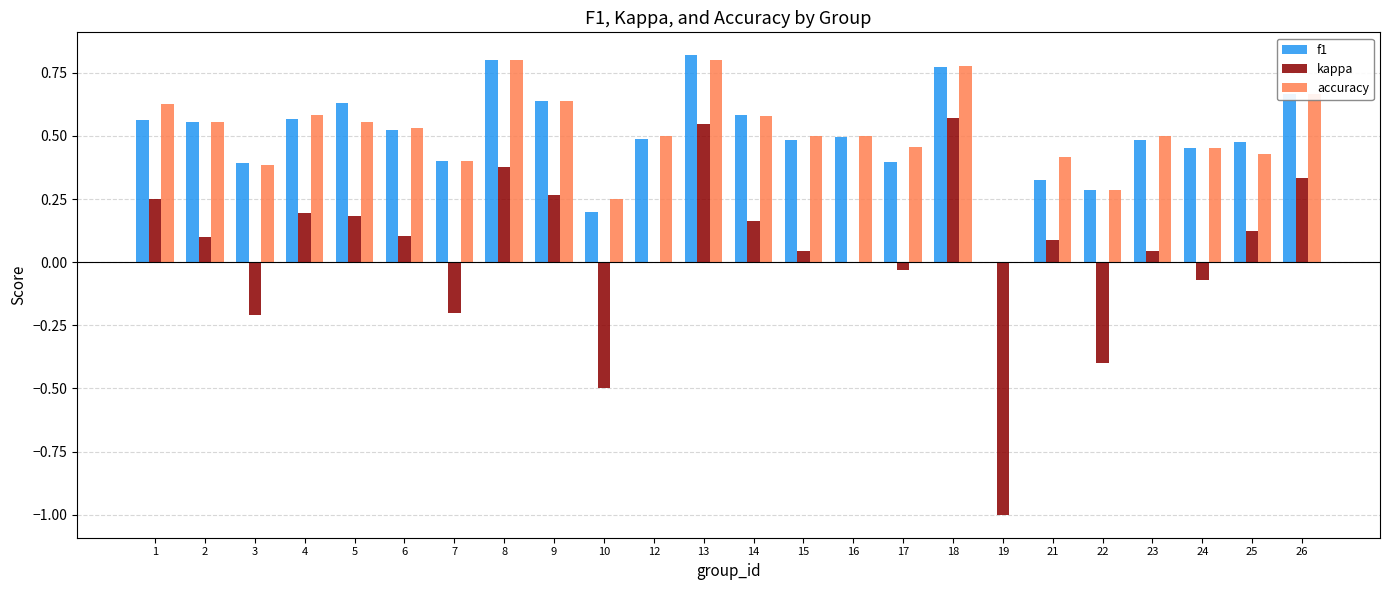

Between 7 and 25, which series saw the biggest shift?

kappa